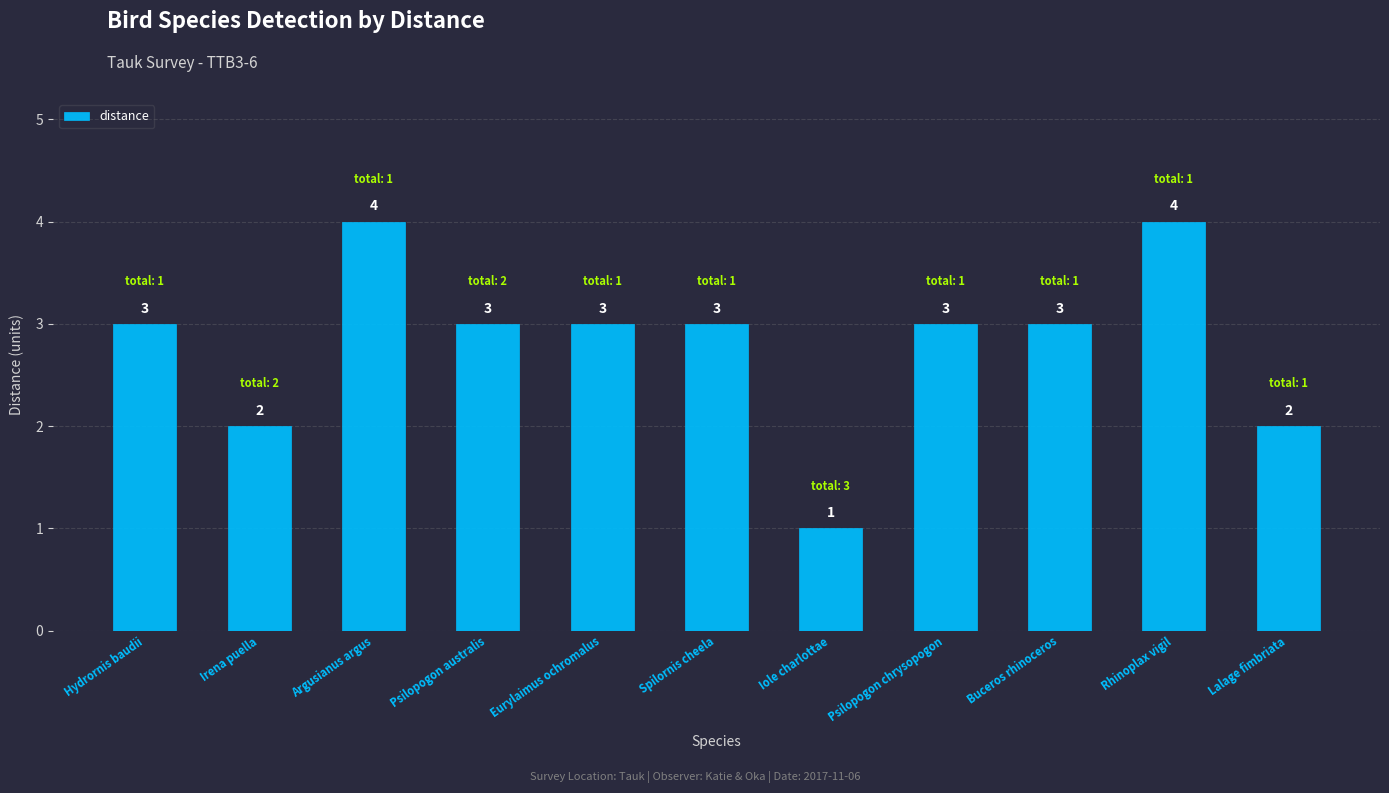

What is the greatest value displayed?

4